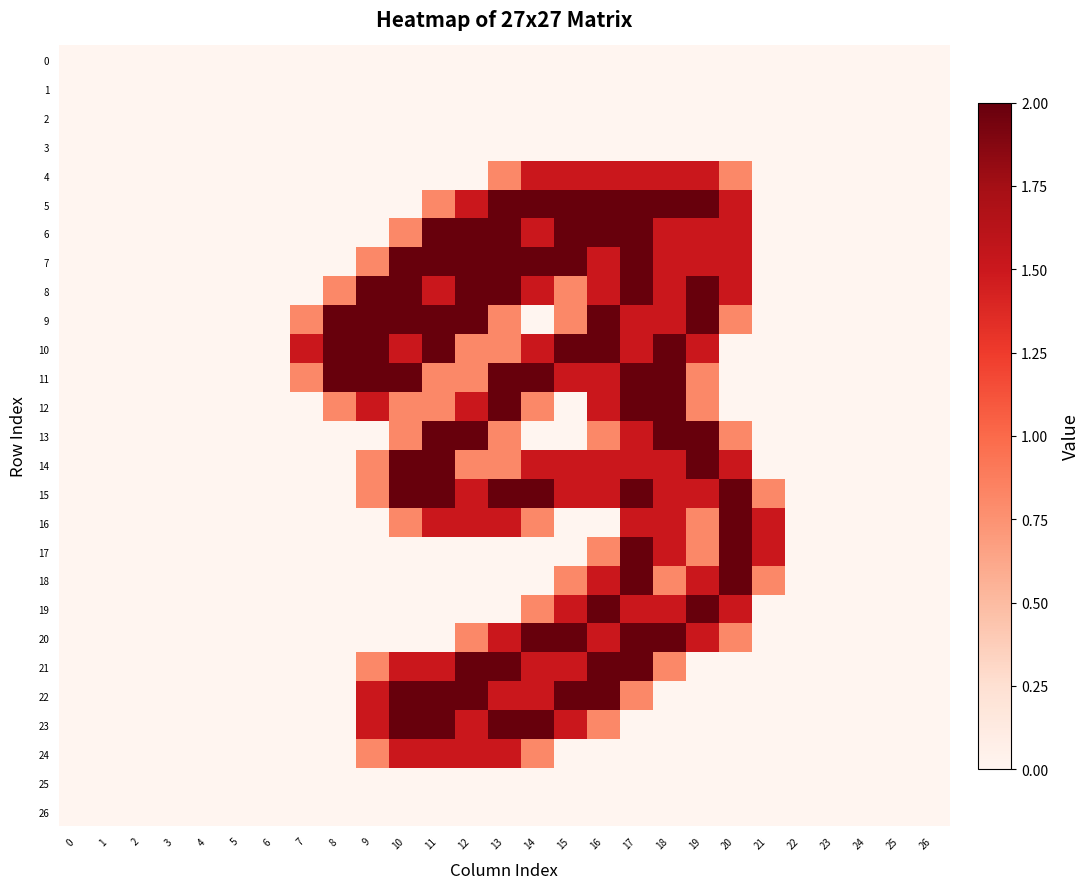

Count the number of data series in this chart.

27